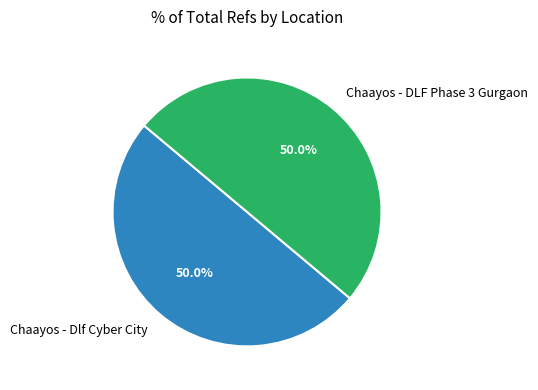

Combined, do Chaayos - DLF Phase 3 Gurgaon and Chaayos - Dlf Cyber City account for over 50%?

Yes